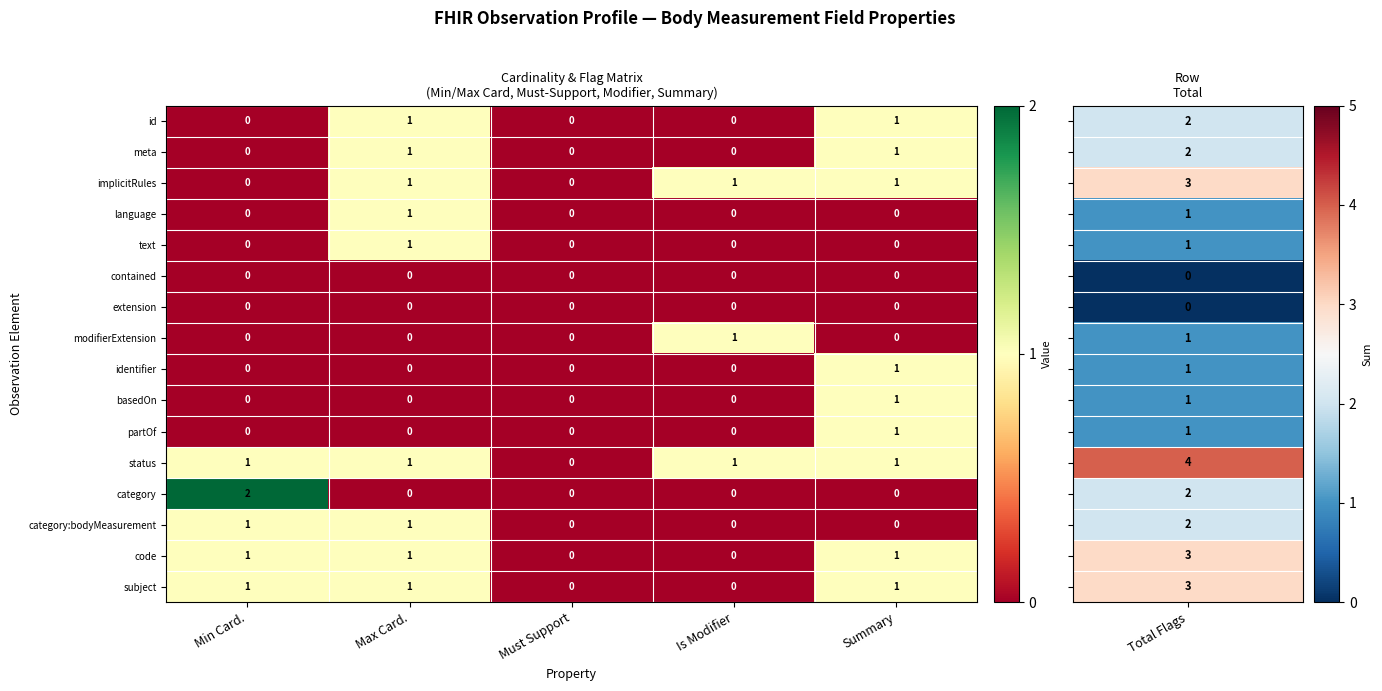

The basedOn series shows 0 at Summary. True or false?

False